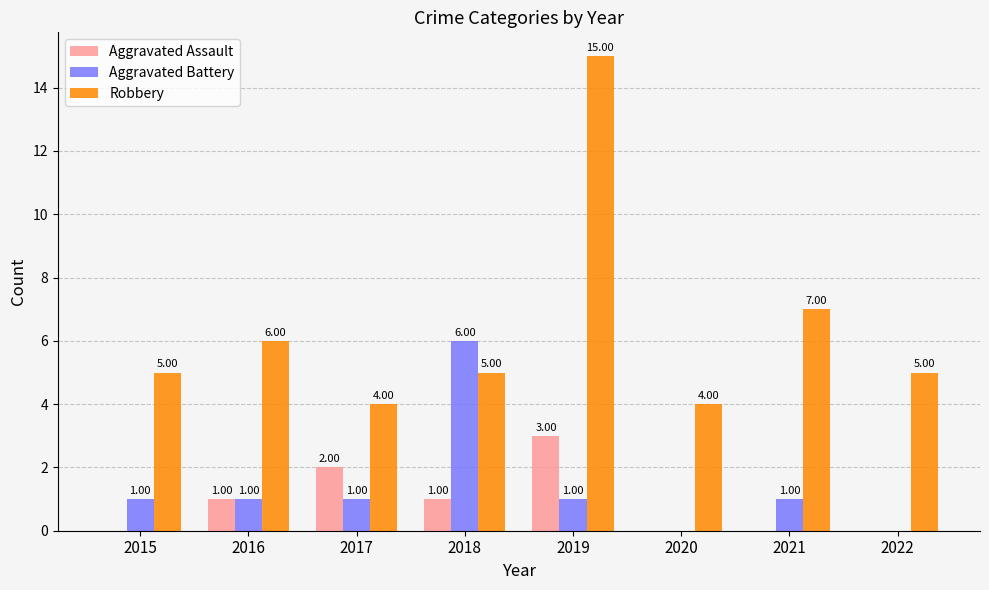

Count the Aggravated Assault values in the range 0 to 2.

7